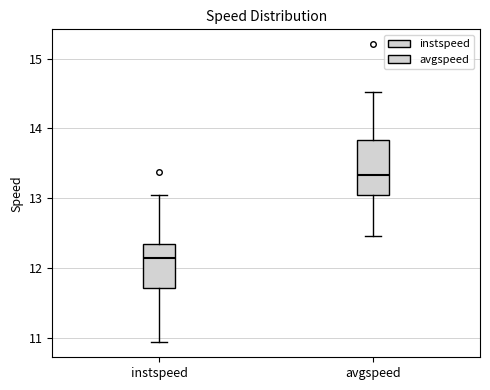

Where does the median line of the box for instspeed sit on the y-axis? The values are not printed on the chart, so give them approximately, as read against the axis.

12.1